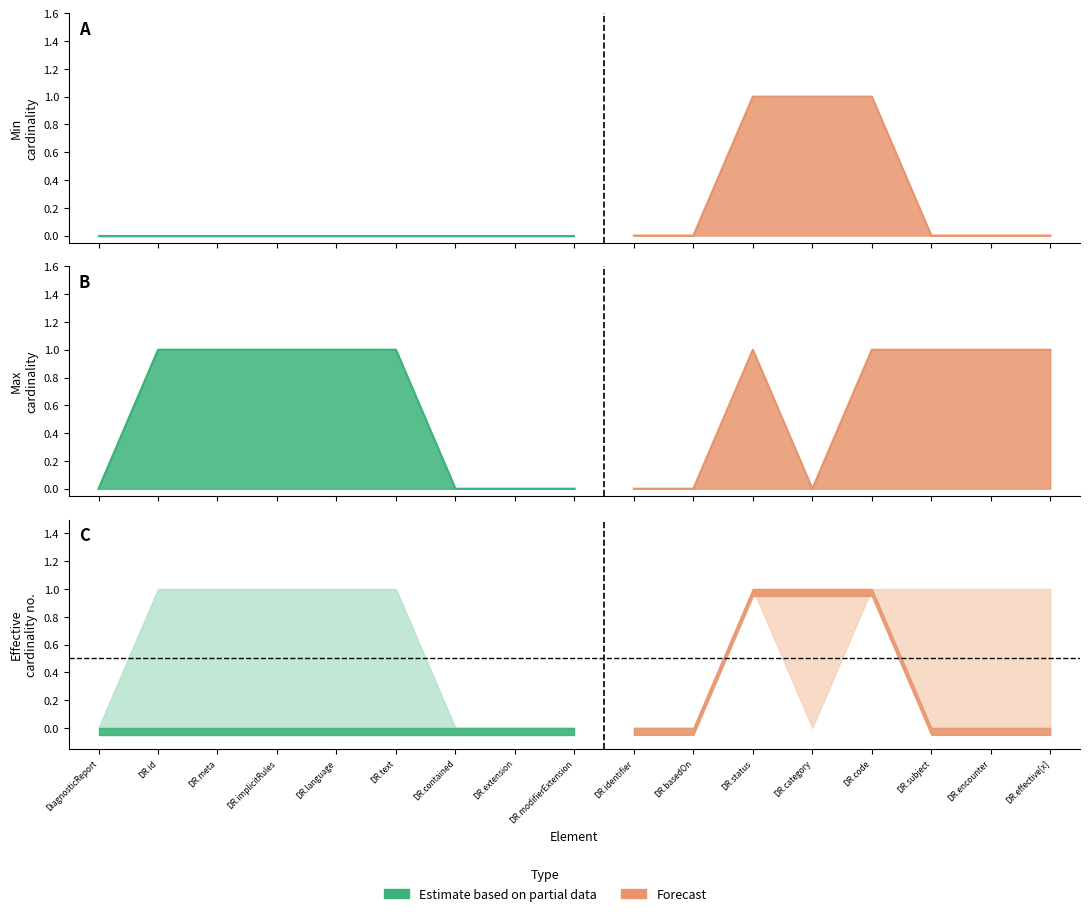

How many lines are shown in the chart?

2